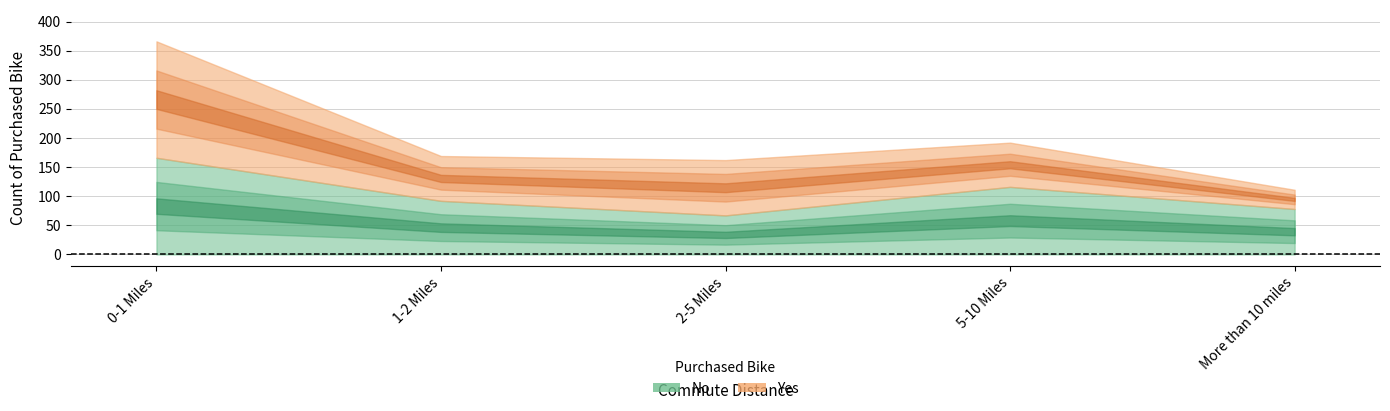

Reading left to right, what are all the values shown in this chart?

No: 0-1 Miles=166	1-2 Miles=92	2-5 Miles=67	5-10 Miles=116	More than 10 miles=78
Yes: 0-1 Miles=200	1-2 Miles=77	2-5 Miles=95	5-10 Miles=76	More than 10 miles=33